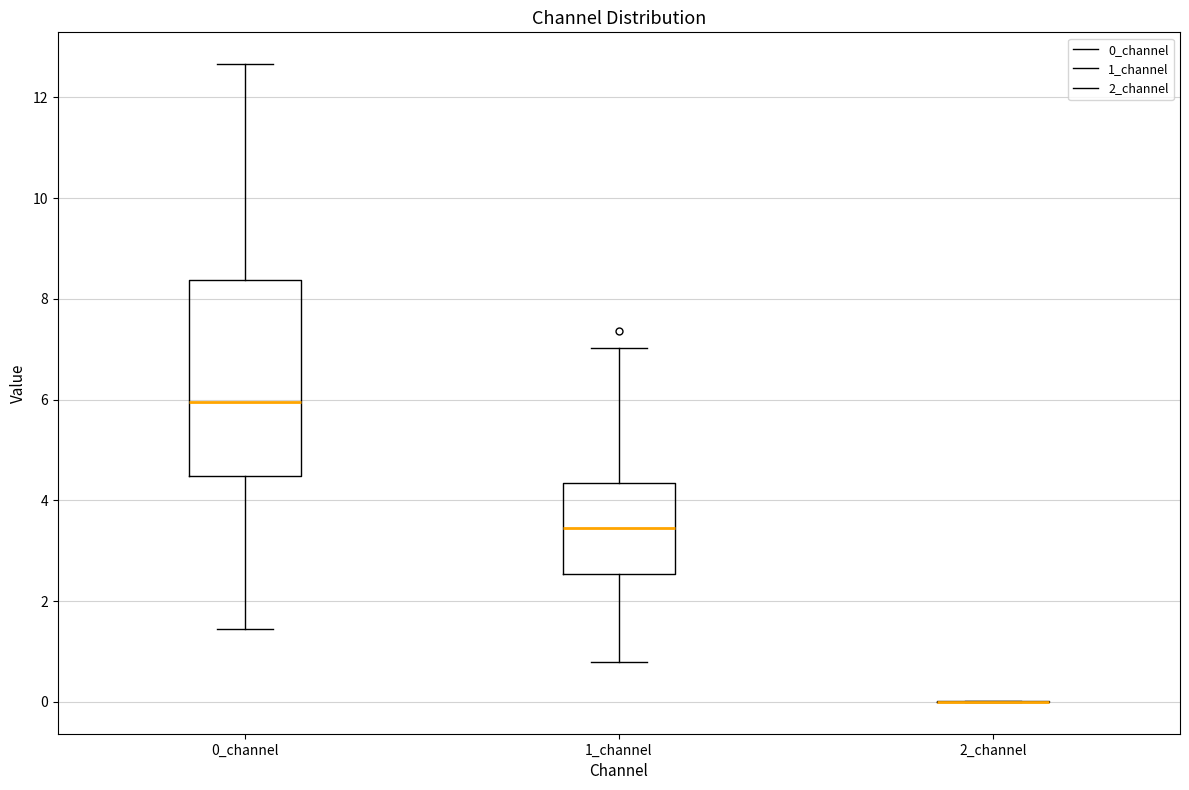

Reading left to right, read every box against the y-axis: the position of its median line, the range the box covers, and the ends of its whiskers. The values are not printed on the chart, so give them approximately, as read against the axis.

0_channel: median 6.0, box 4.4 to 8.4, whiskers 1.4 to 12.6
1_channel: median 3.4, box 2.6 to 4.4, whiskers 0.8 to 7.0
2_channel: box collapsed to a line at 0.0, whiskers 0.0 to 0.0